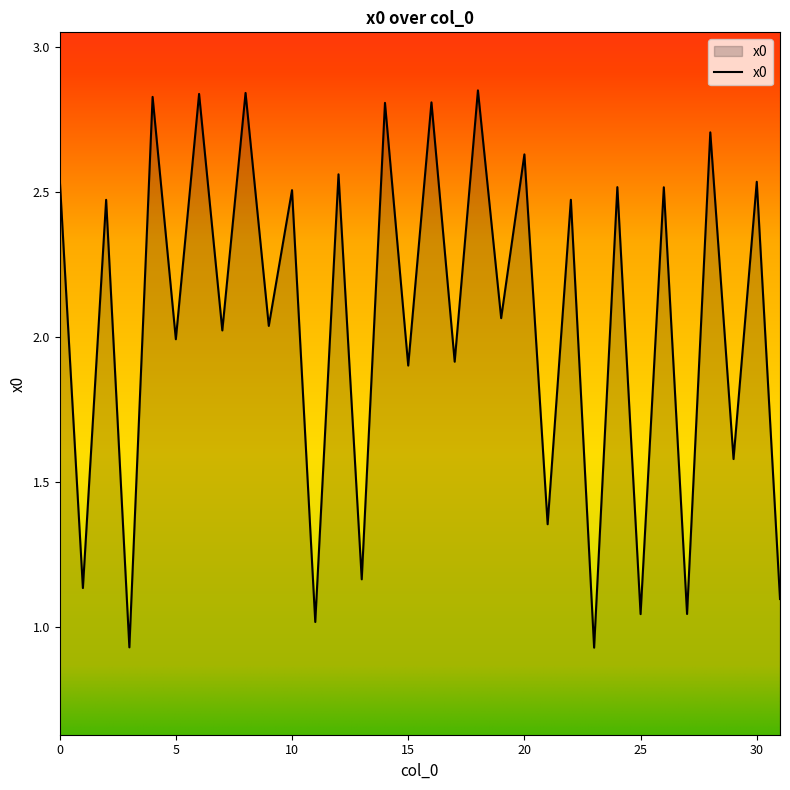

What is the difference between the maximum and minimum values?

1.9